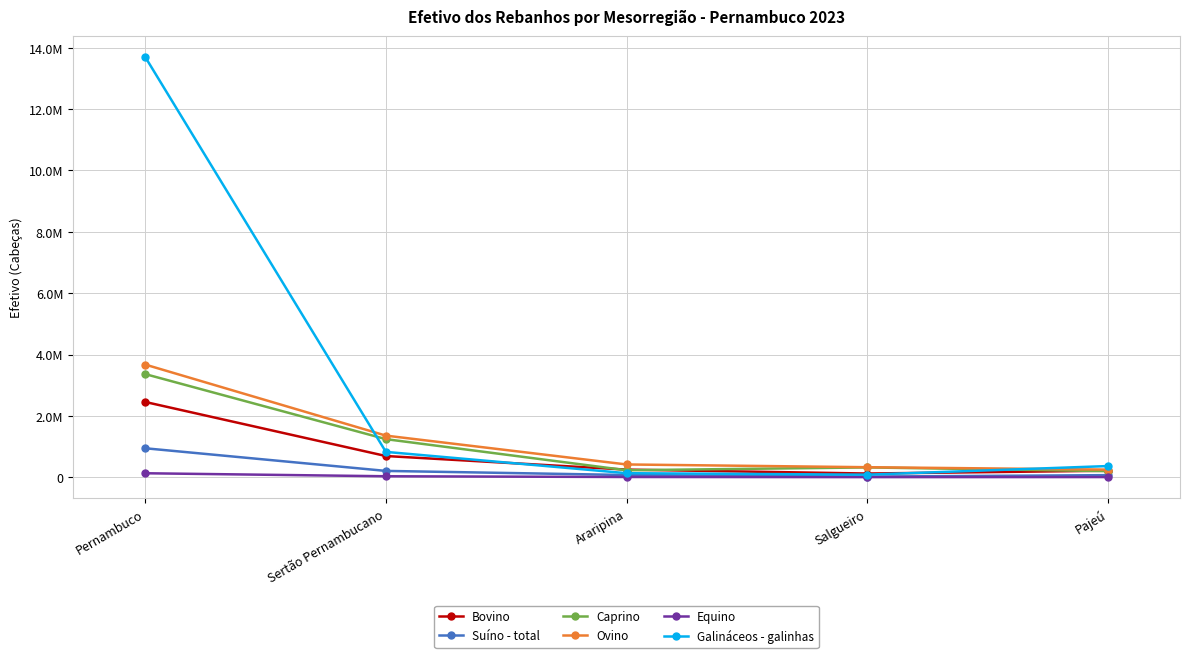

The Galináceos - galinhas series shows 367300 at Pajeú. True or false?

True